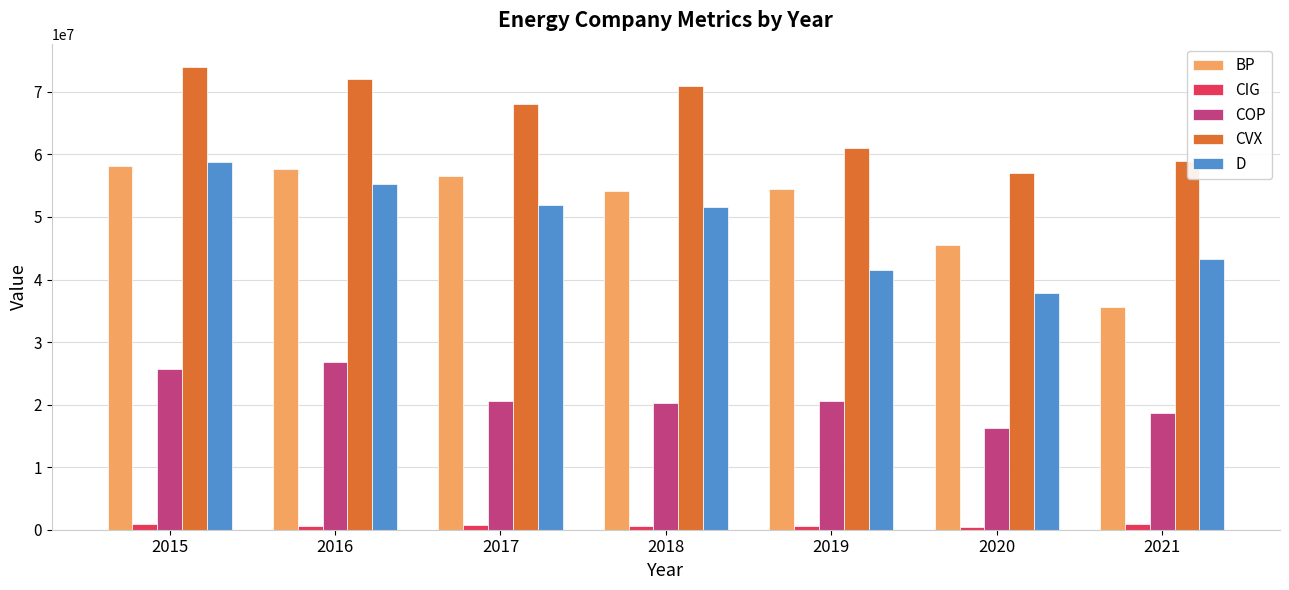

Rank the series by their maximum value, from highest to lowest.

CVX, D, BP, COP, CIG